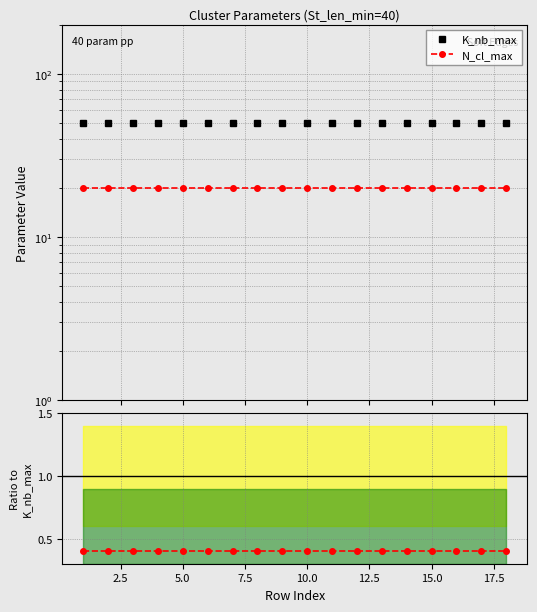

Reading right to left, what are all the values shown in this chart?

K_nb_max: 50.0	50.0	50.0	50.0	50.0	50.0	50.0	50.0	50.0	50.0	50.0	50.0	50.0	50.0	50.0	50.0	50.0	50.0
N_cl_max: 20.0	20.0	20.0	20.0	20.0	20.0	20.0	20.0	20.0	20.0	20.0	20.0	20.0	20.0	20.0	20.0	20.0	20.0
N_cl_max / K_nb_max: 0.4	0.4	0.4	0.4	0.4	0.4	0.4	0.4	0.4	0.4	0.4	0.4	0.4	0.4	0.4	0.4	0.4	0.4